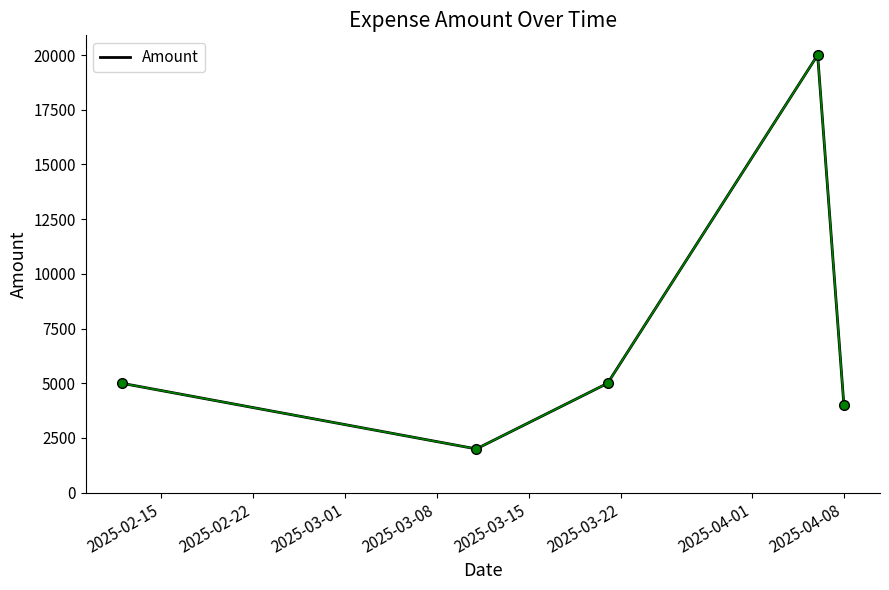

Count the number of categories in the chart.

5